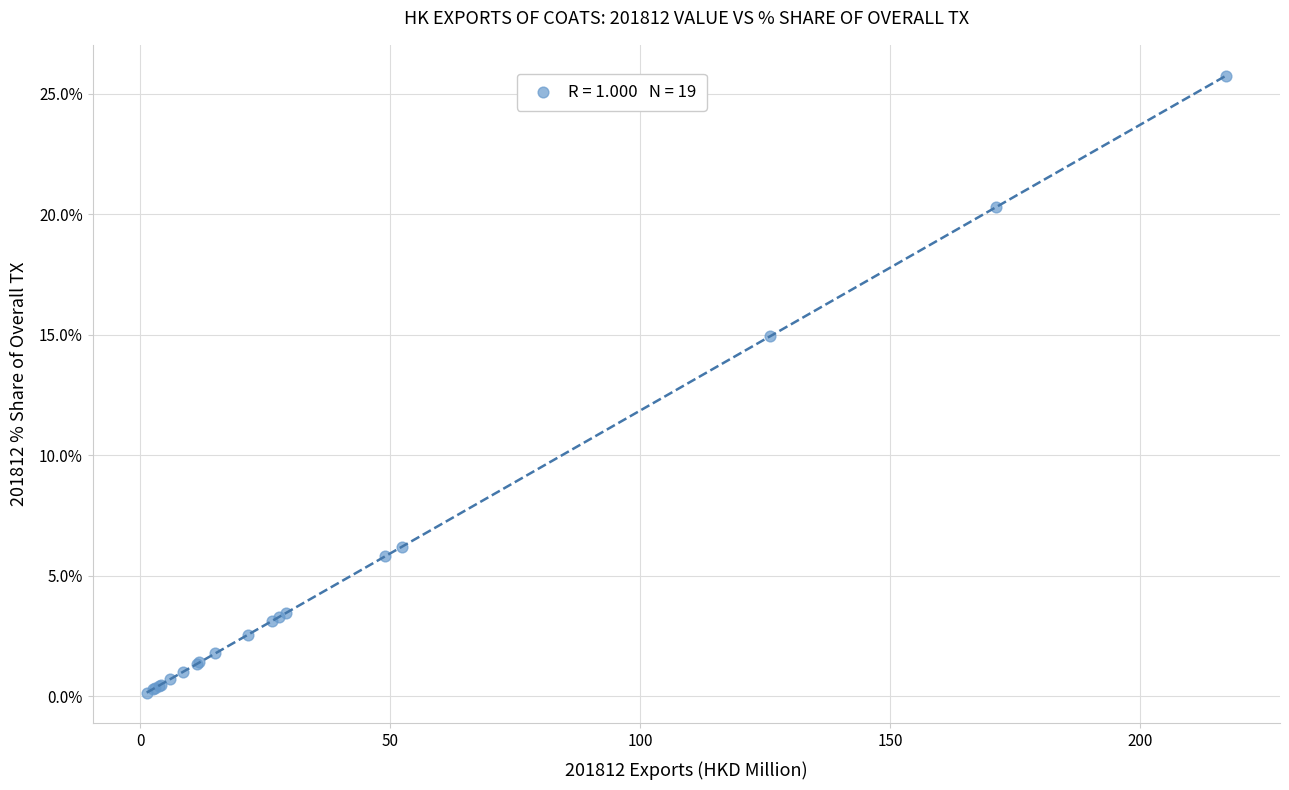

What Y value in the scatter plot is closest to 12?

14.9